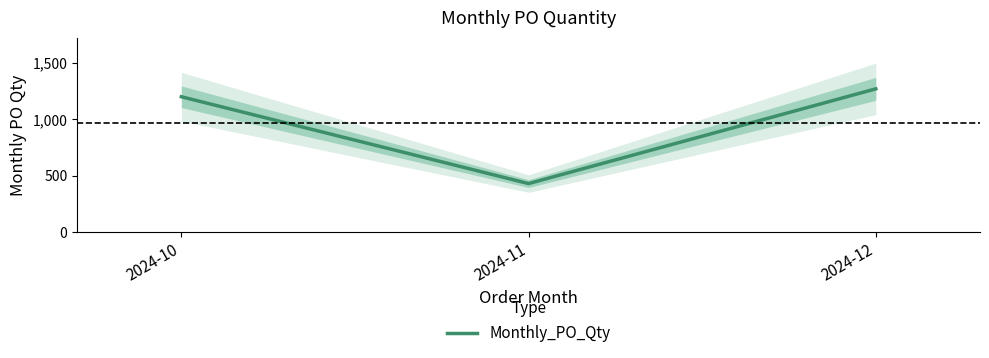

Count the number of data series in this chart.

1